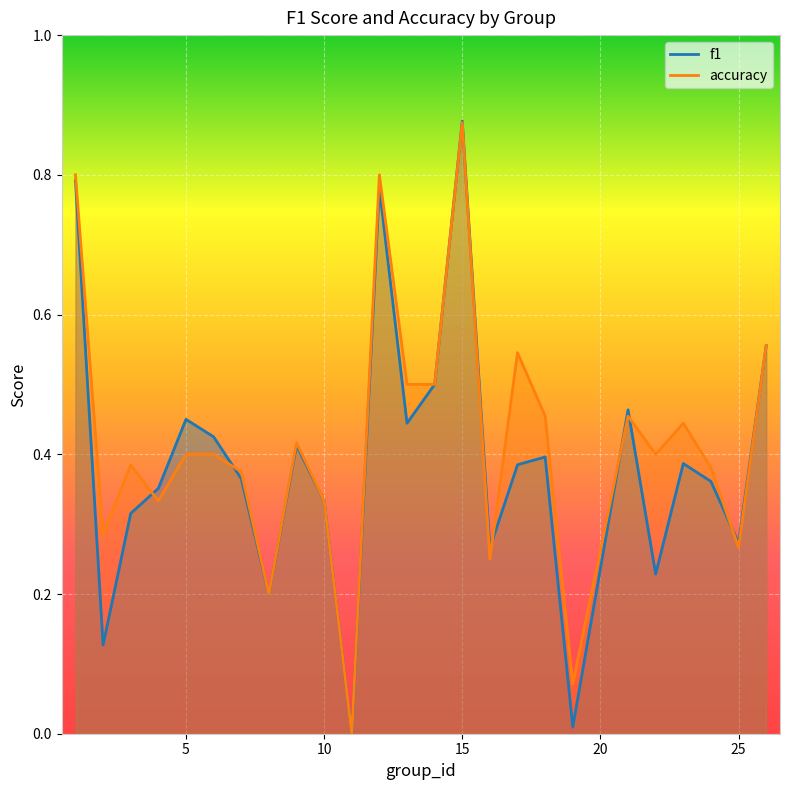

At how many categories does at least one series exceed 0?

24